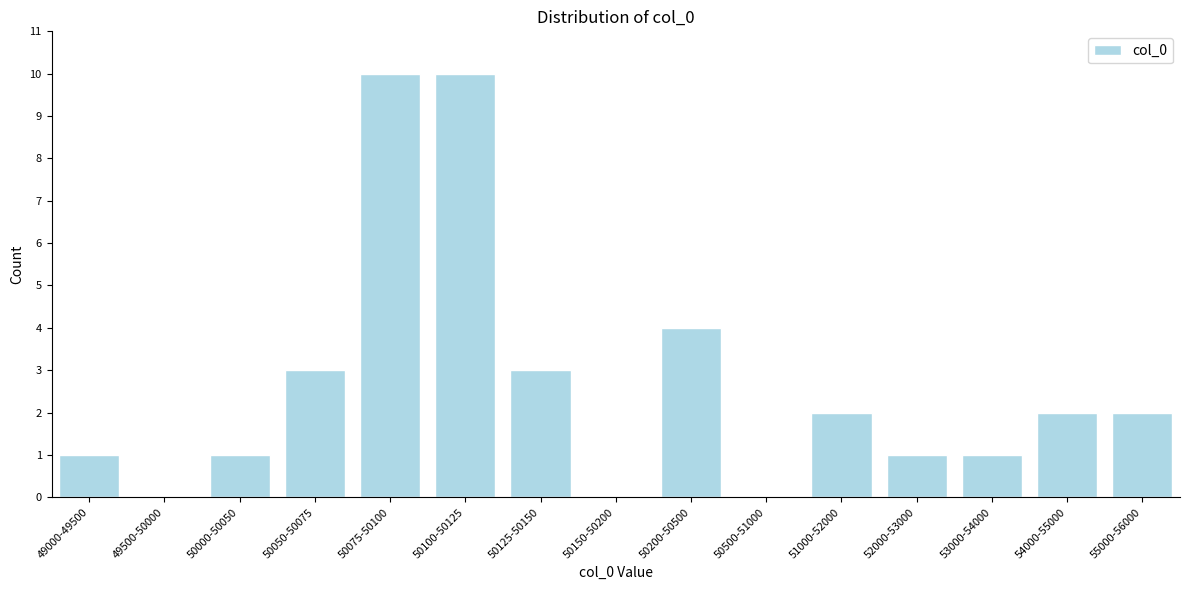

Reading right to left, list all the values displayed in this chart.

55000-56000=2	54000-55000=2	53000-54000=1	52000-53000=1	51000-52000=2	50500-51000=0	50200-50500=4	50150-50200=0	50125-50150=3	50100-50125=10	50075-50100=10	50050-50075=3	50000-50050=1	49500-50000=0	49000-49500=1